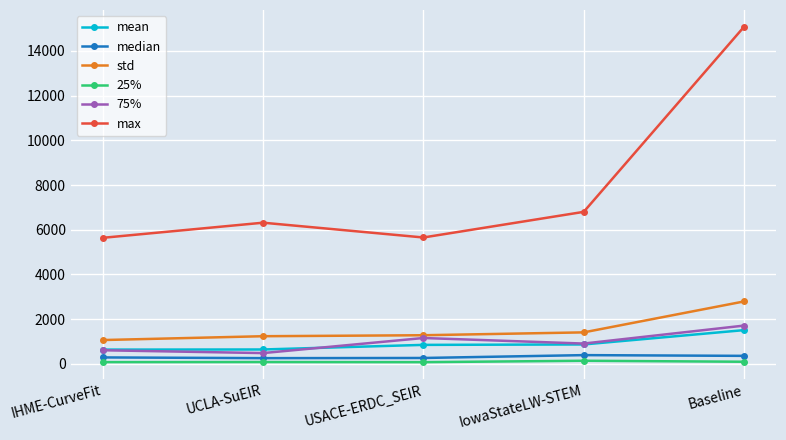

Is it true that 75% equals 269.1 at IowaStateLW-STEM?

False